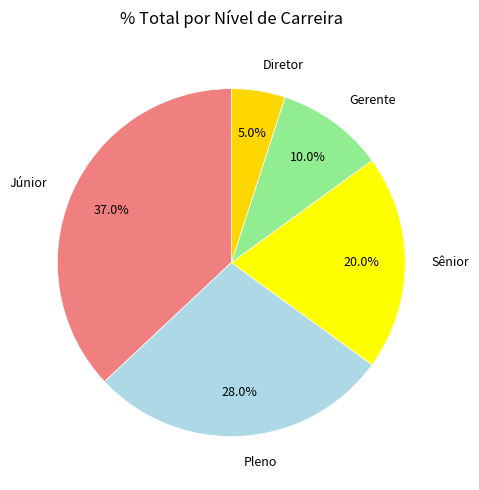

The Pleno slice represents 34% of the pie. True or false?

False